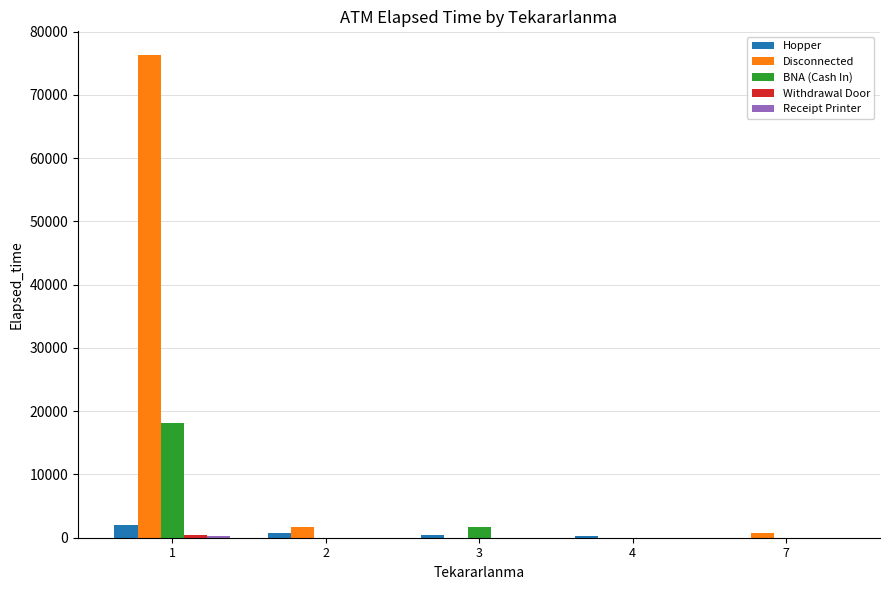

Which series changed the most between 1 and 3?

Disconnected